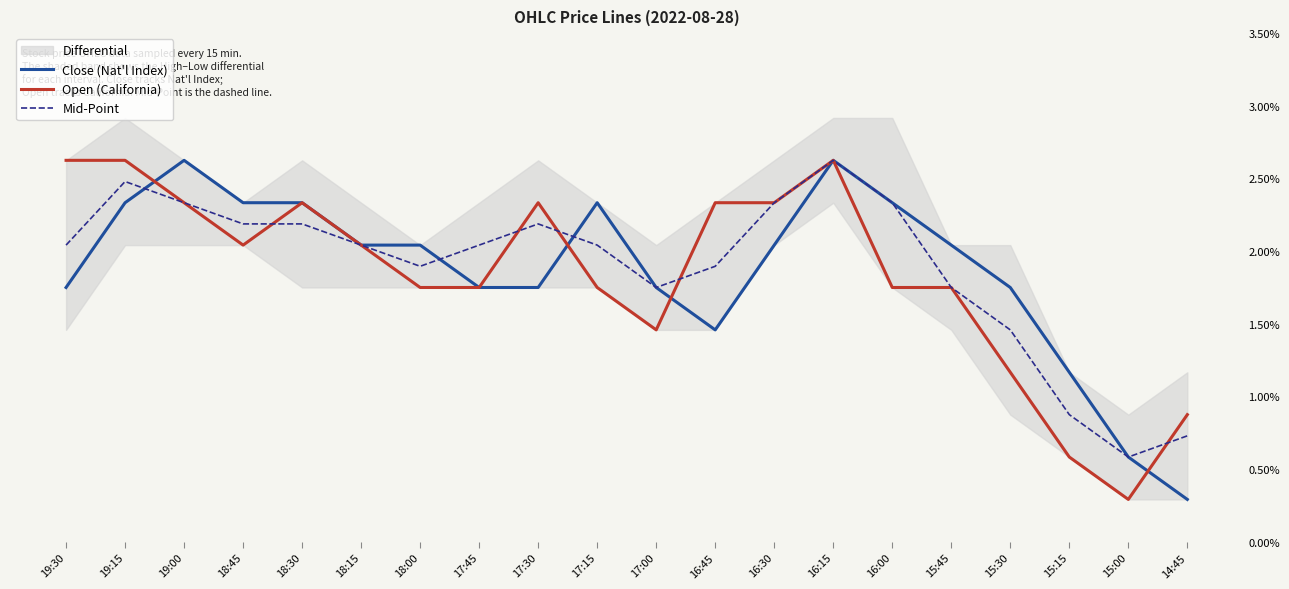

The value of Mid-Point at 15:45 is 45.6. True or false?

True